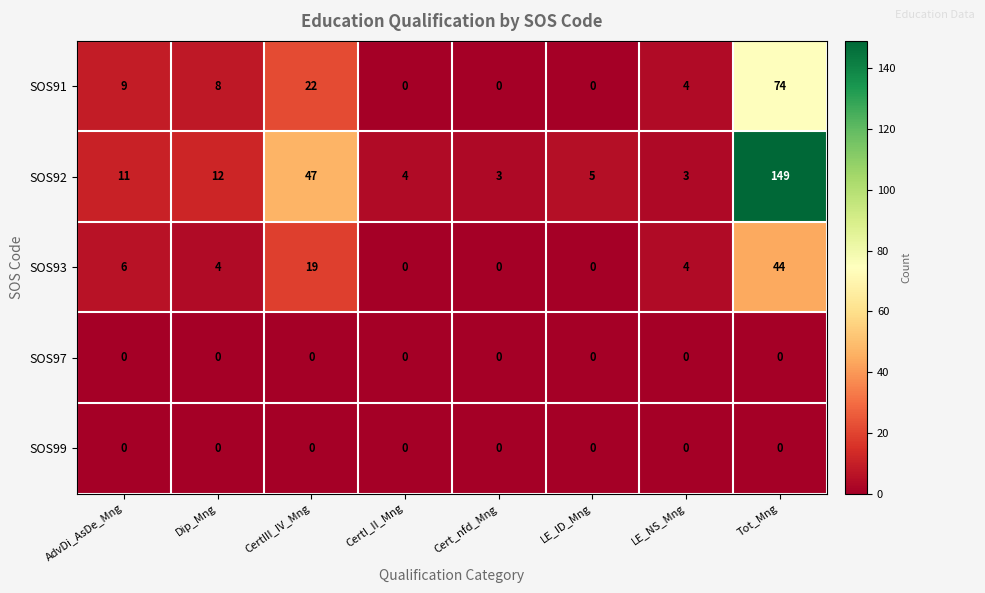

True or false: SOS93 has a value of 4 at LE_NS_Mng.

True